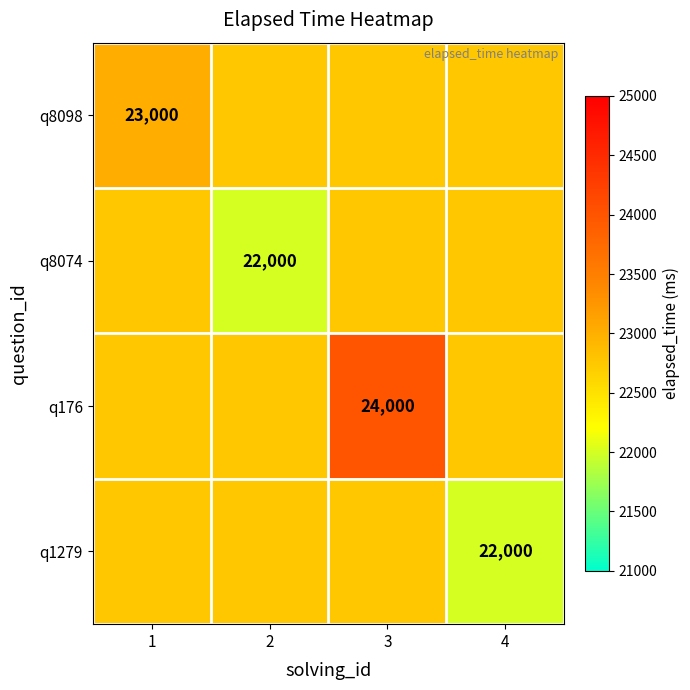

The q8074 series shows 22000 at 2. True or false?

True